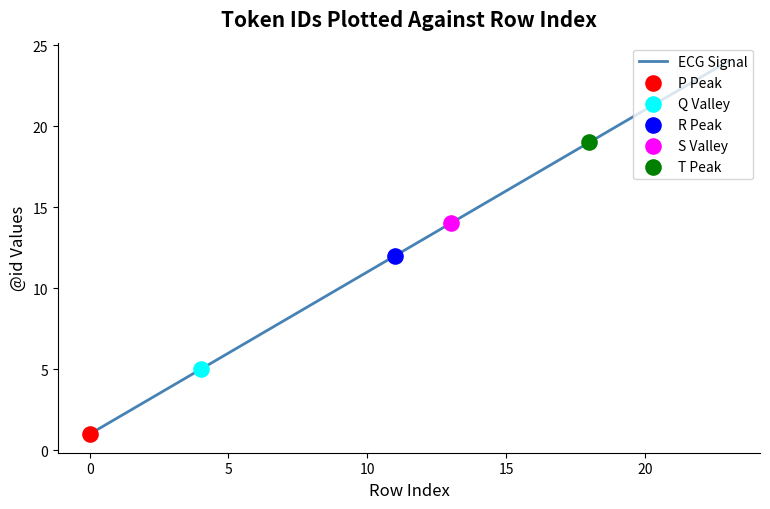

What is the greatest value displayed?

24